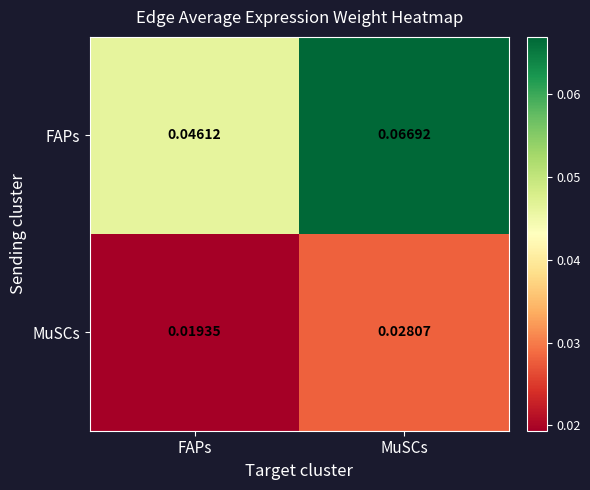

Where is MuSCs nearest to the value 0?

FAPs